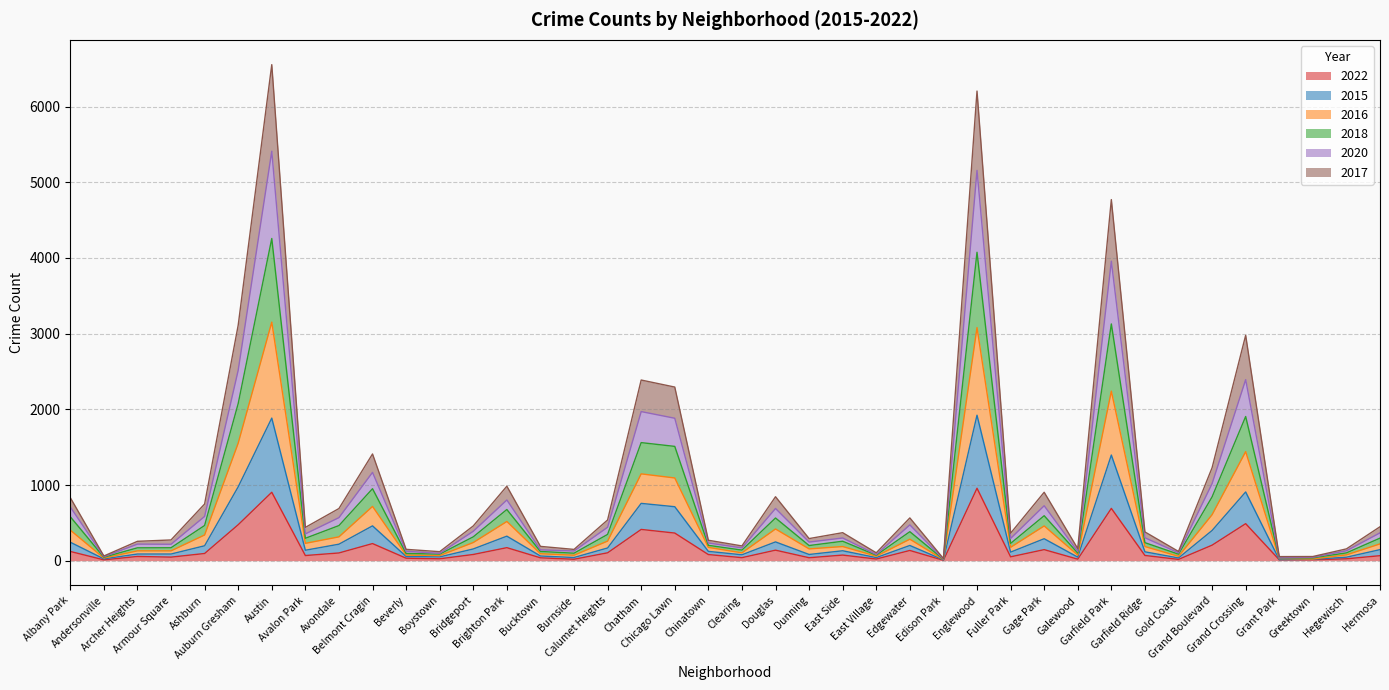

What is the highest value of the 2022 series?

957